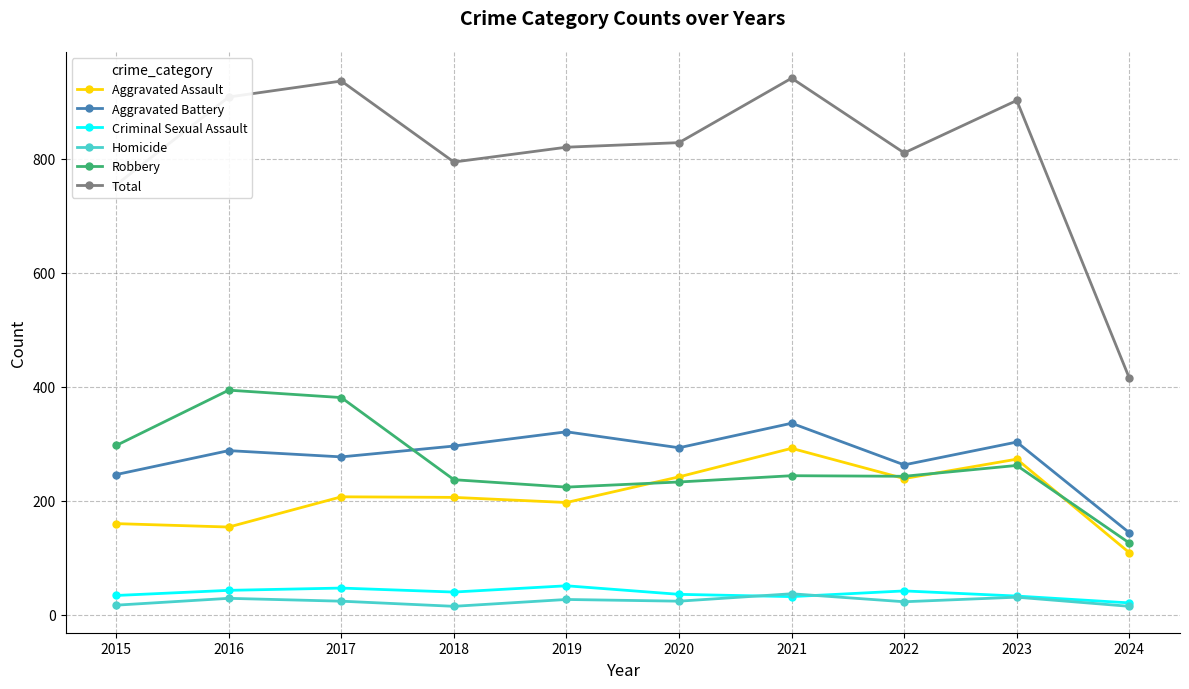

True or false: Aggravated Assault and Criminal Sexual Assault intersect in this chart.

False